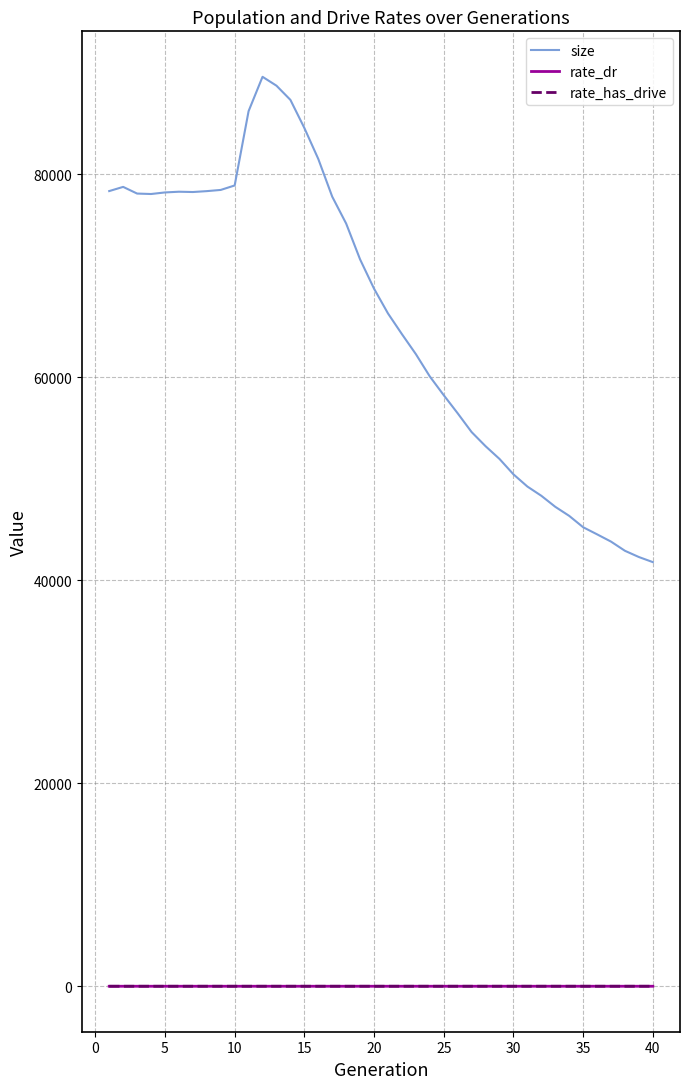

Which series has the widest spread of values?

size